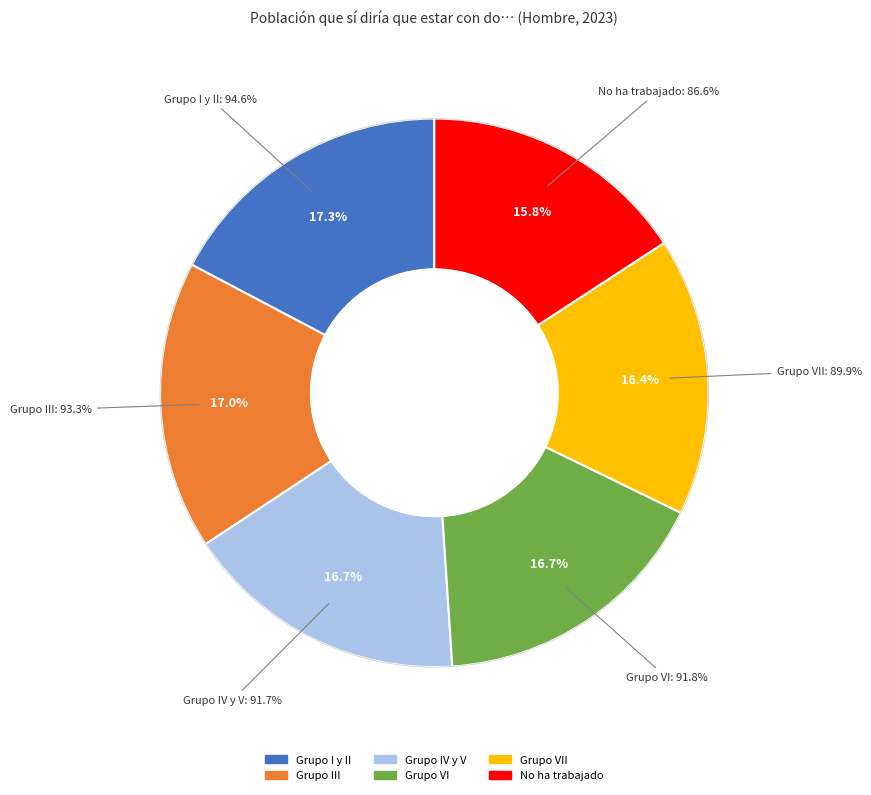

Does Grupo I y II account for over 50% of the chart?

No